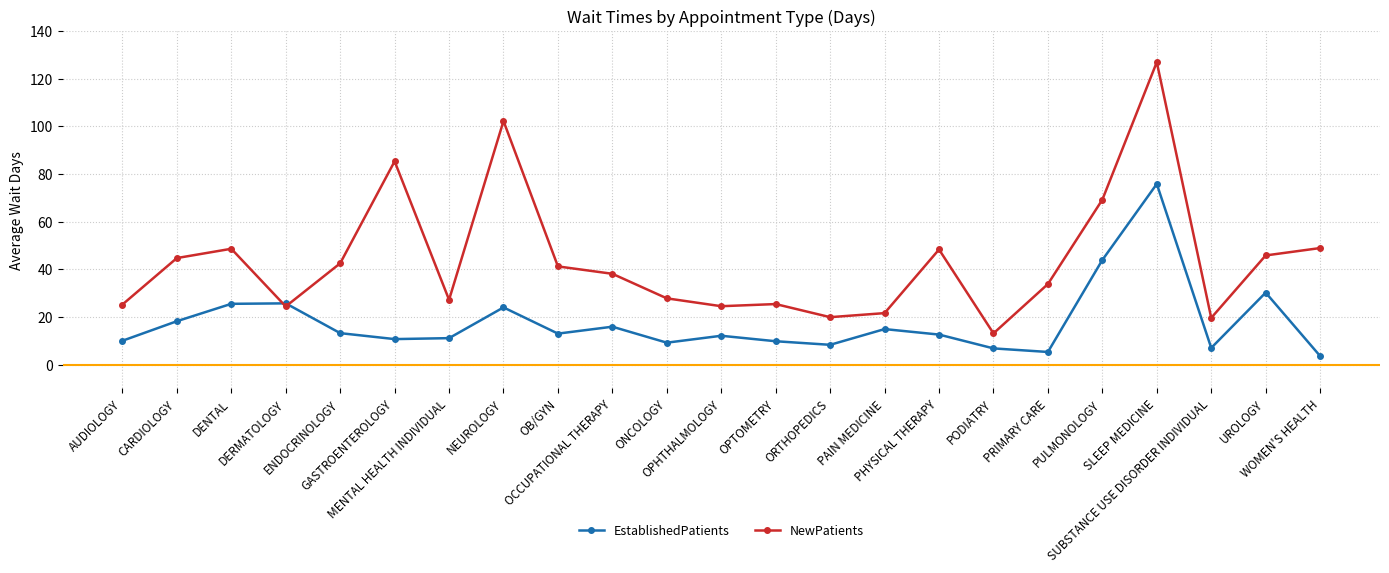

What is the lowest value of the EstablishedPatients series?

3.6